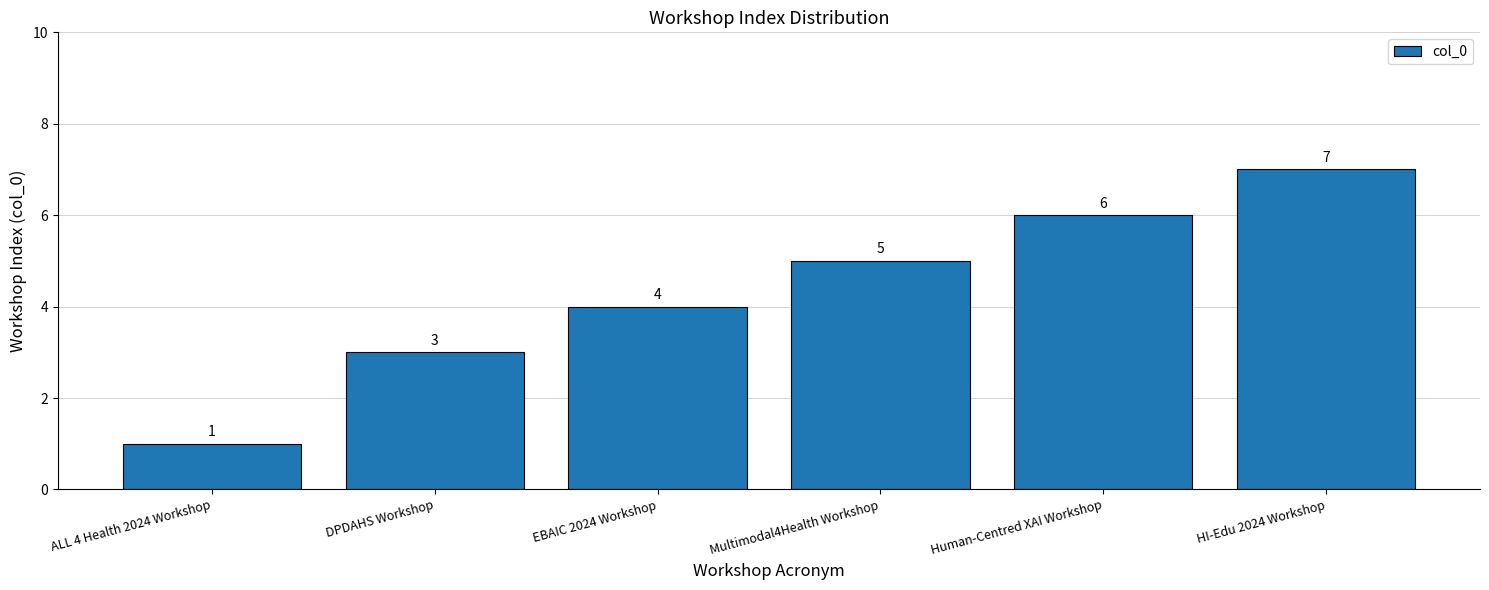

Count the values in the range 3 to 6.

4